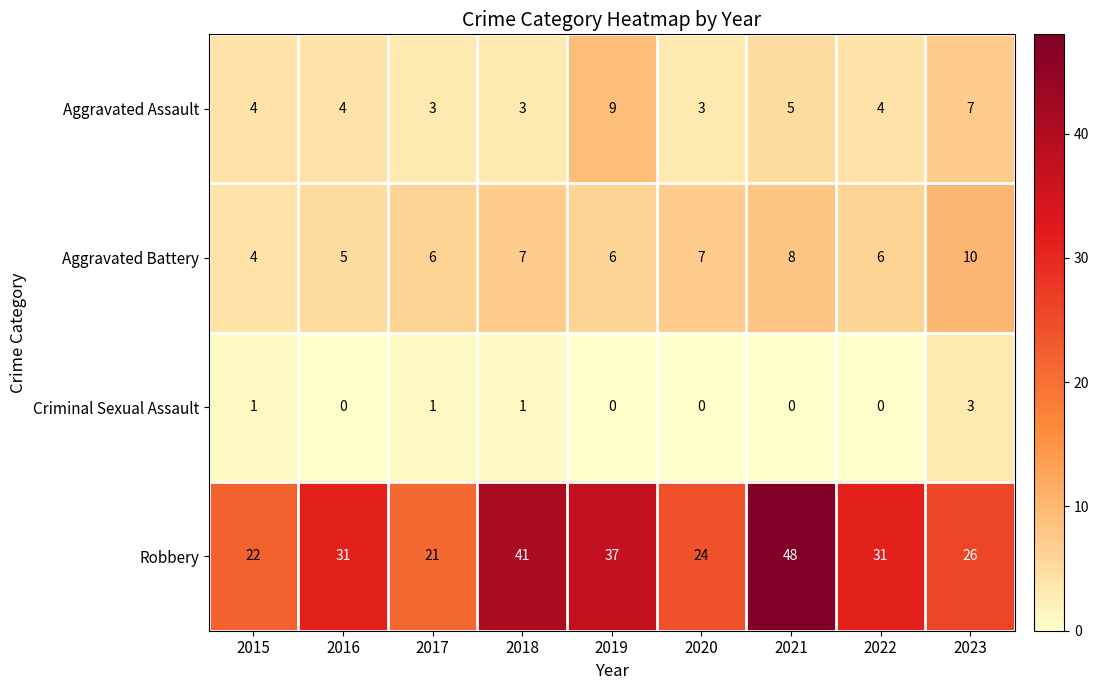

What is the average value of the Robbery series?

31